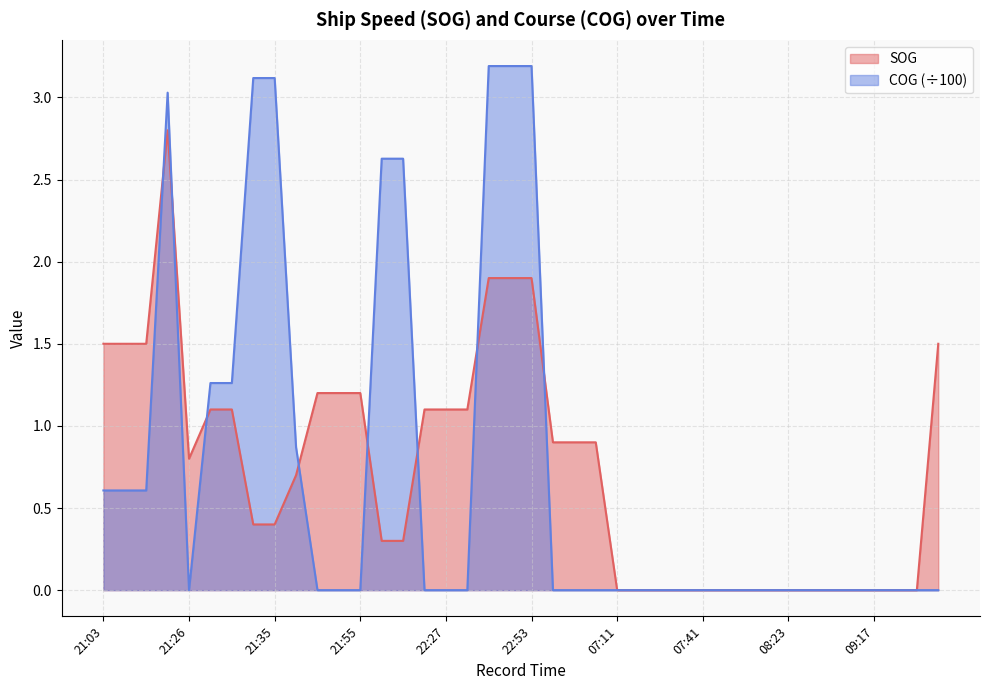

True or false: SOG and COG cross at least once.

True